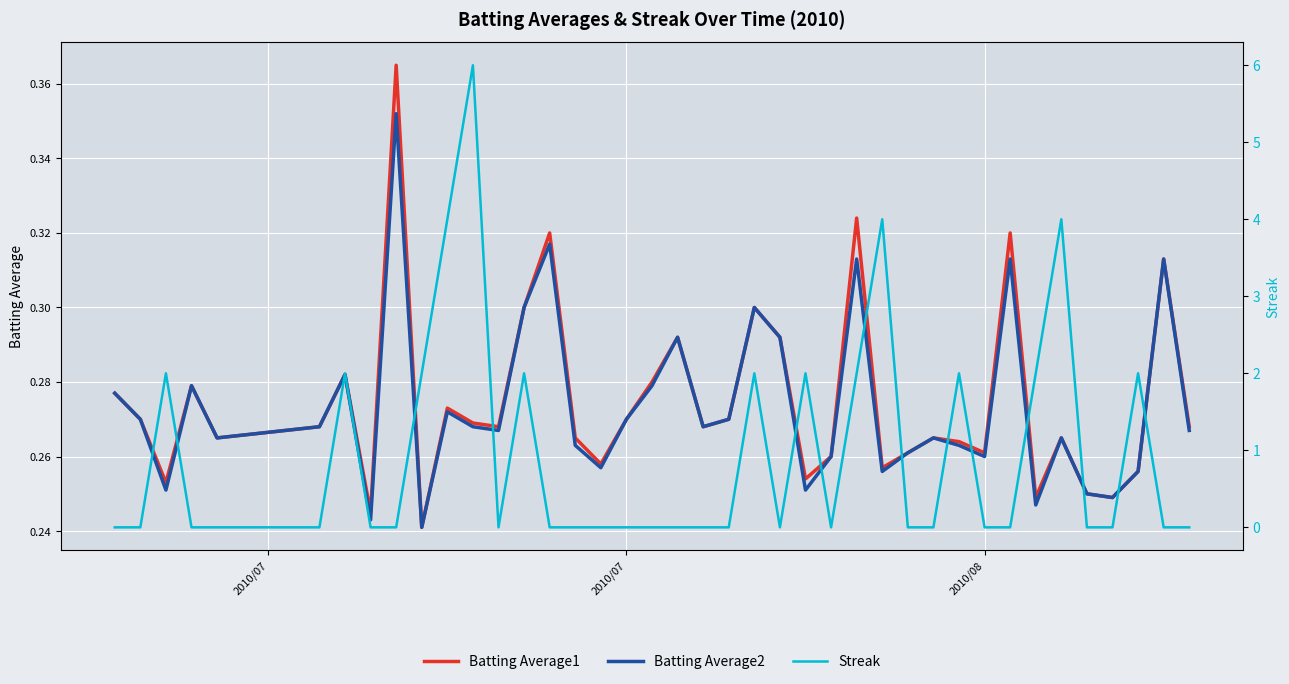

Which series has the largest total across all categories?

Streak